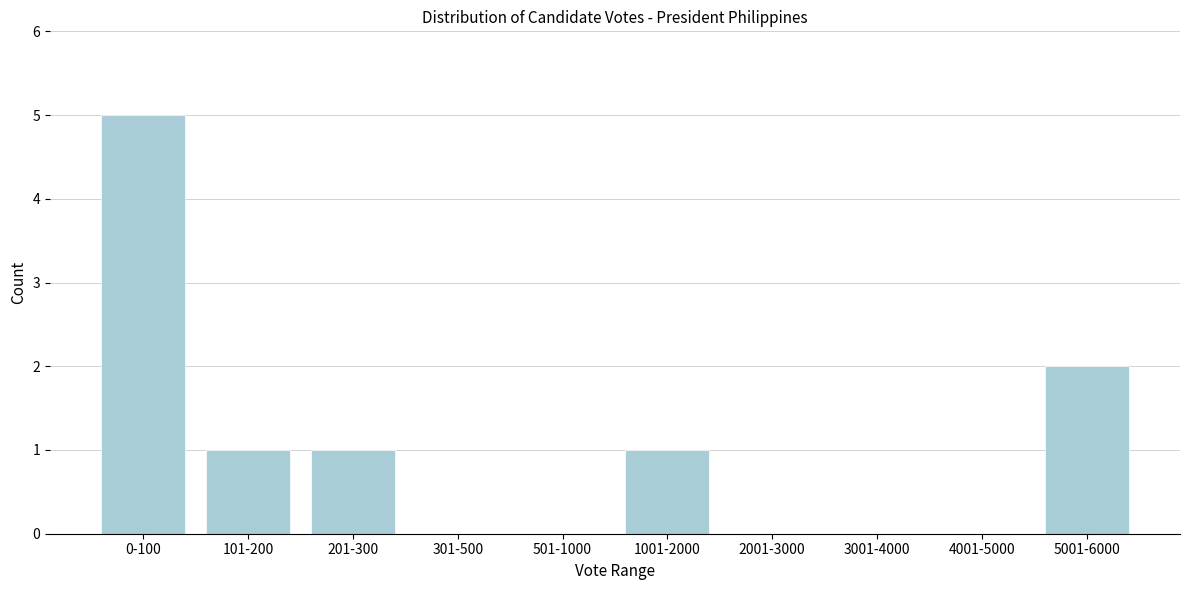

Reading left to right, list all the values displayed in this chart.

0-100=5	101-200=1	201-300=1	301-500=0	501-1000=0	1001-2000=1	2001-3000=0	3001-4000=0	4001-5000=0	5001-6000=2